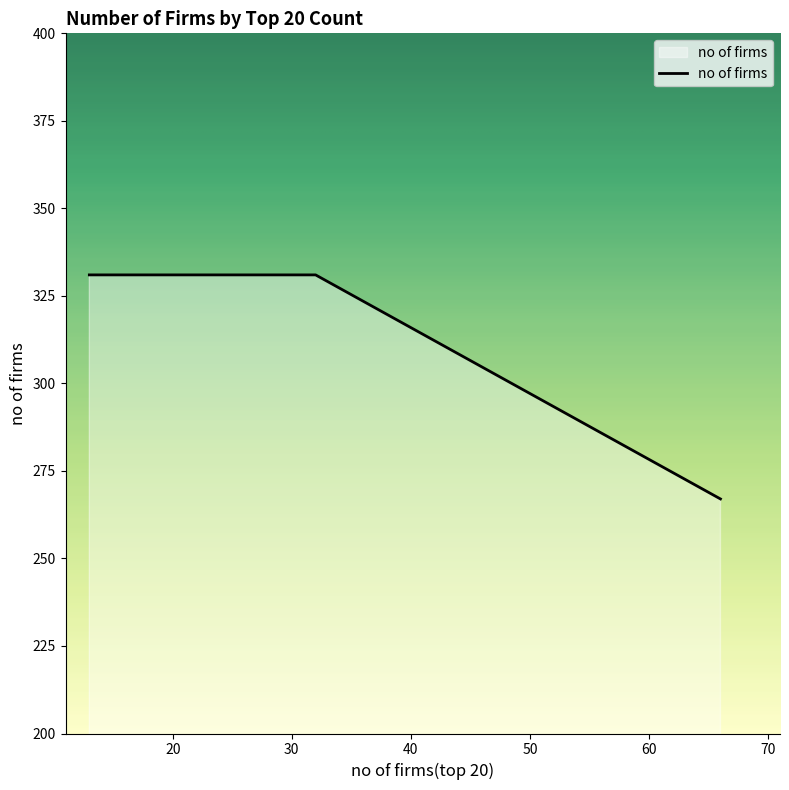

What is the average value?

320